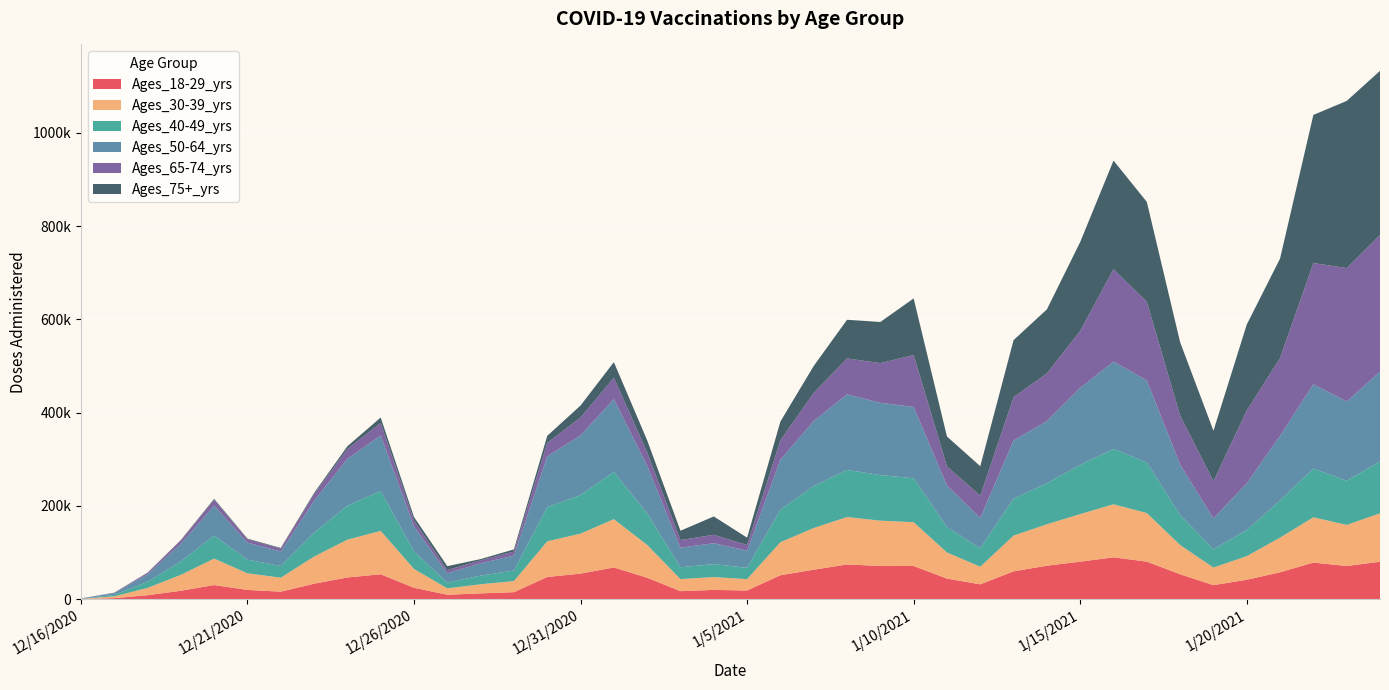

Reading left to right, list all the values displayed in this chart.

Ages_18-29_yrs: 172	2044	8380	17893	30132	19724	15924	33058	46399	53252	24321	9330	12251	14868	47453	54685	67911	45871	17045	19762	18491	51198	63068	74333	71088	70960	44045	31635	59618	71642	80267	89621	80399	53213	29940	41470	57517	78369	70990	80054
Ages_30-39_yrs: 425	3782	15591	34102	56755	35610	30006	58113	81090	93041	40394	13707	19562	23769	76447	85753	103522	70300	25896	27453	24330	70849	89358	101680	97182	94042	56008	37818	76629	88847	102035	113792	104216	62803	37668	50656	74295	97088	88126	103967
Ages_40-49_yrs: 409	3225	13029	28999	49284	29238	25060	51256	72986	85690	37449	12291	18602	22683	73311	82724	101570	67628	25419	27846	24274	69955	89688	101166	97783	94244	54467	39351	79150	88070	105645	118939	108527	64293	39236	56043	79781	104643	94986	111251
Ages_50-64_yrs: 472	3942	16116	37473	64449	36669	31018	68465	100446	119245	53841	20107	26424	32138	109172	128106	155908	102259	41918	44843	36743	107093	139966	162100	154967	153034	89047	65338	125048	133149	165064	187147	175981	108308	66382	100240	138724	180794	169872	192676
Ages_65-74_yrs: 68	723	3138	7067	12431	7135	6344	13832	21189	26728	12630	6744	6311	8609	28669	38184	46089	28703	16364	18116	12187	41748	60272	77014	85294	111282	41224	47628	92798	102408	122460	198185	168654	105039	79868	156093	166757	259972	286241	293134
Ages_75+_yrs: 4	122	520	1202	2033	1398	1384	2857	5787	11533	7456	8521	2650	4621	15208	25877	33389	25824	20038	39290	15730	40180	57851	82941	88213	121502	64052	63269	122399	137438	190598	233139	214334	157391	108015	184483	213529	317834	358511	352151